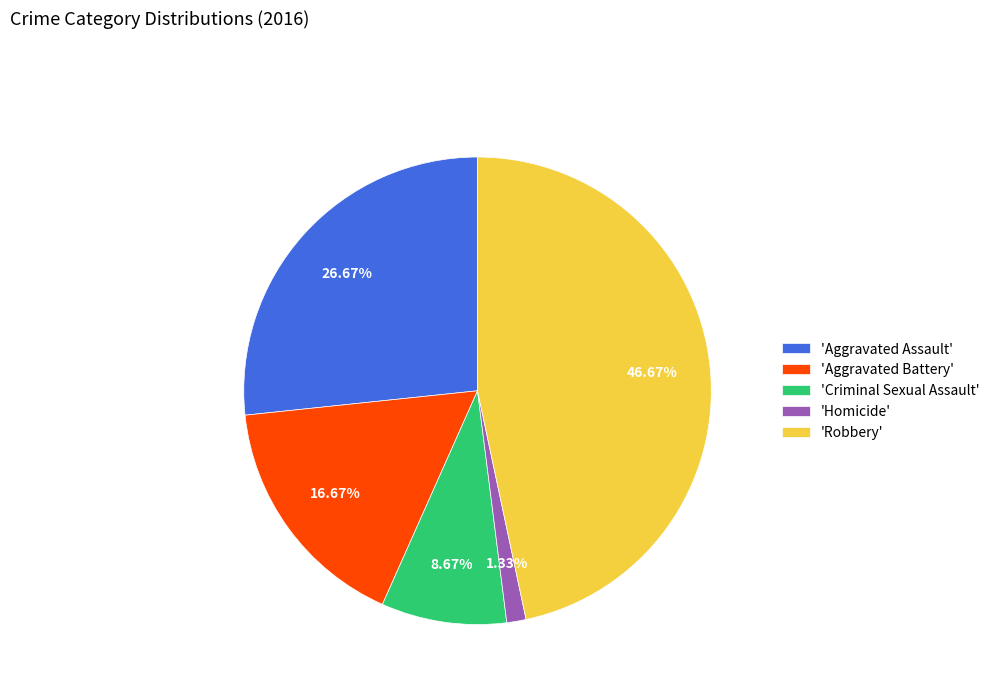

Do 'Aggravated Battery' and 'Aggravated Assault' together represent more than half of the pie?

No